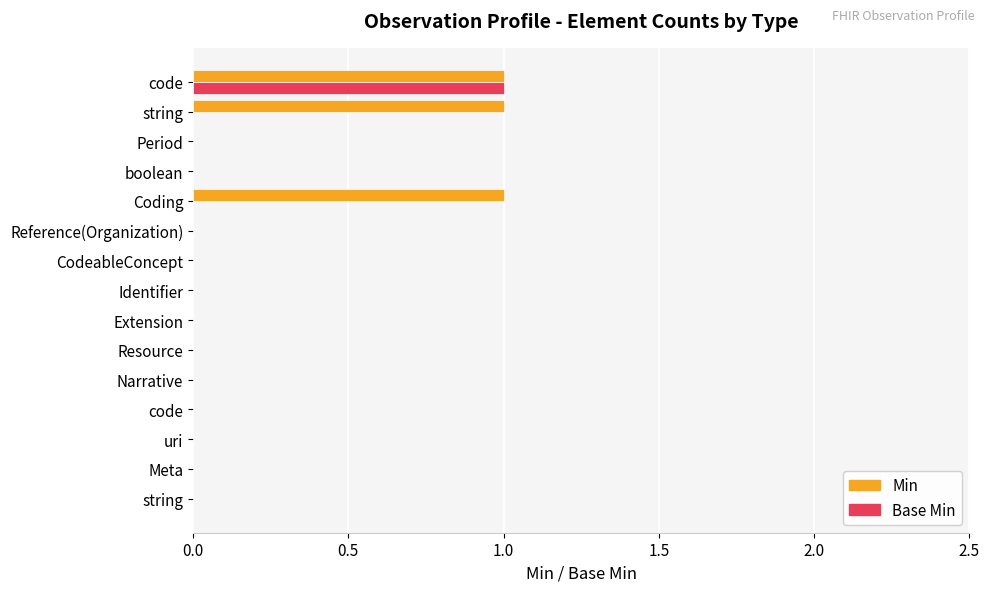

What position from the left is 10?

11